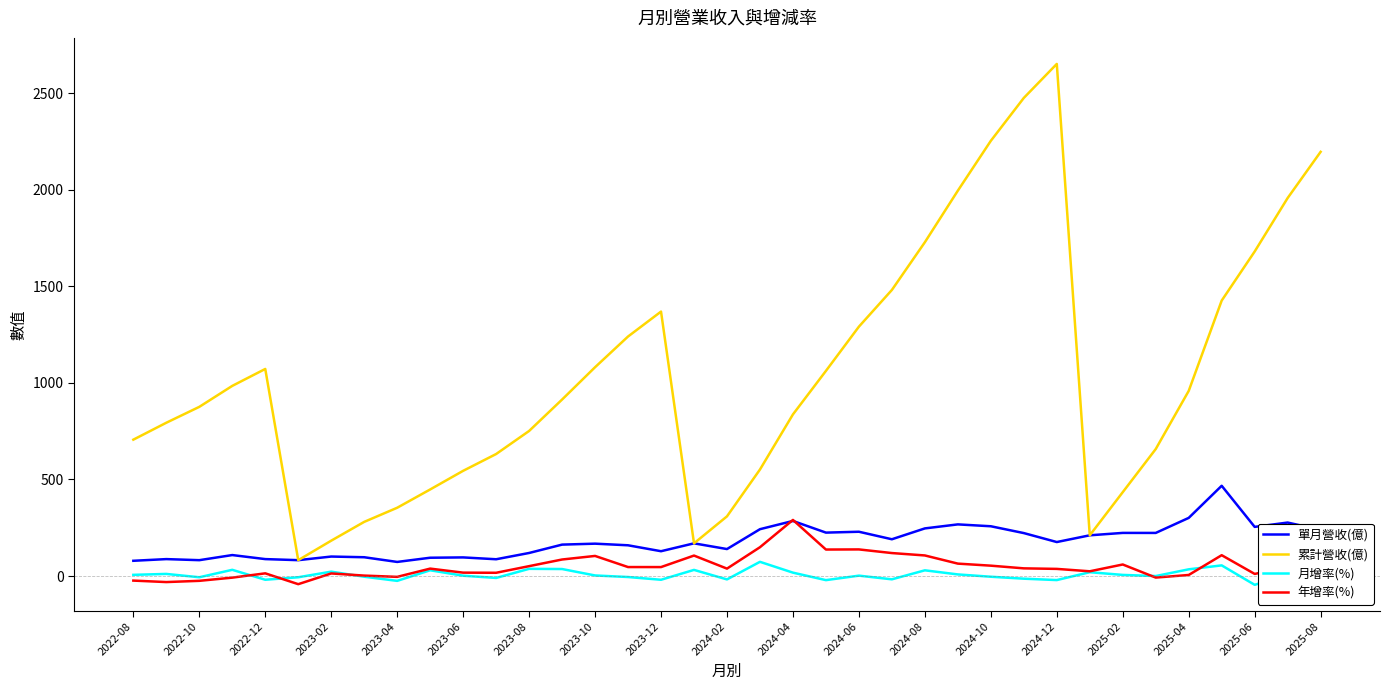

Which series has the largest range (max minus min)?

累計營收(億)